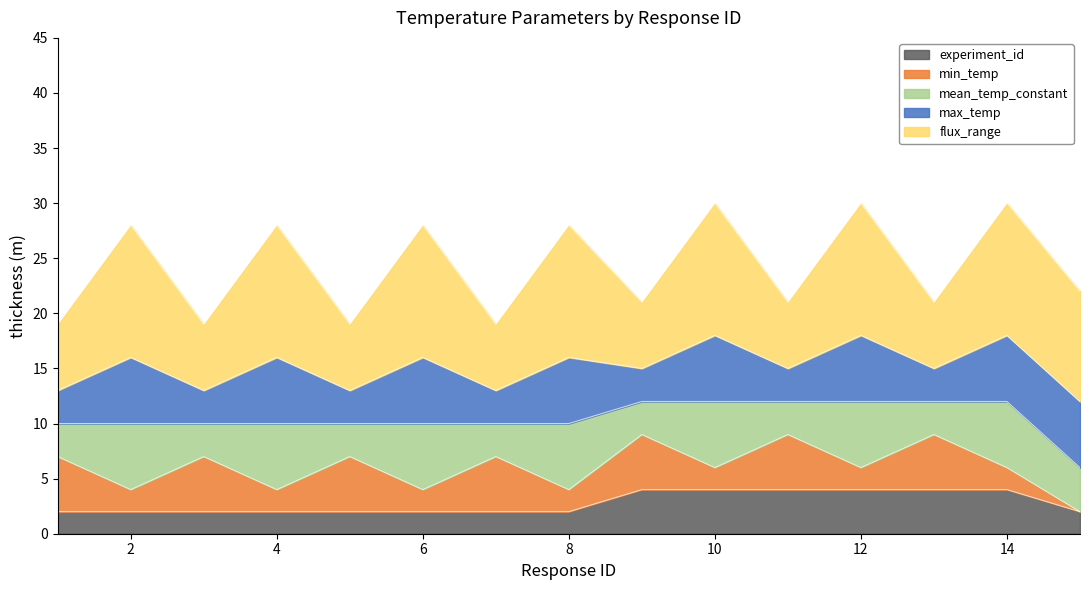

What is the value of the flux_range point at the 10th from the left?

12